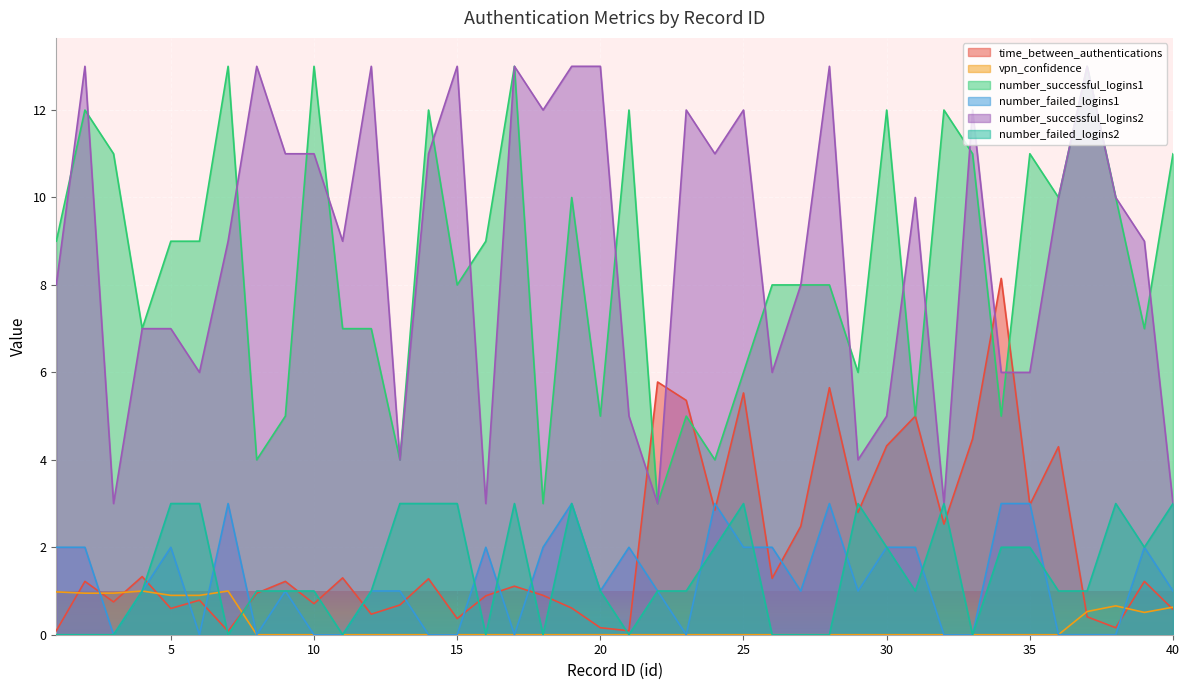

How many times do vpn_confidence and number_failed_logins2 cross each other?

2